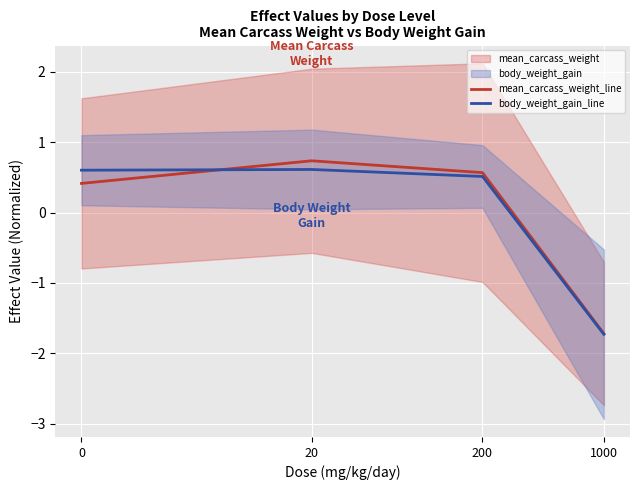

True or false: body_weight_gain_line has more than 2 points higher than both neighbors.

False